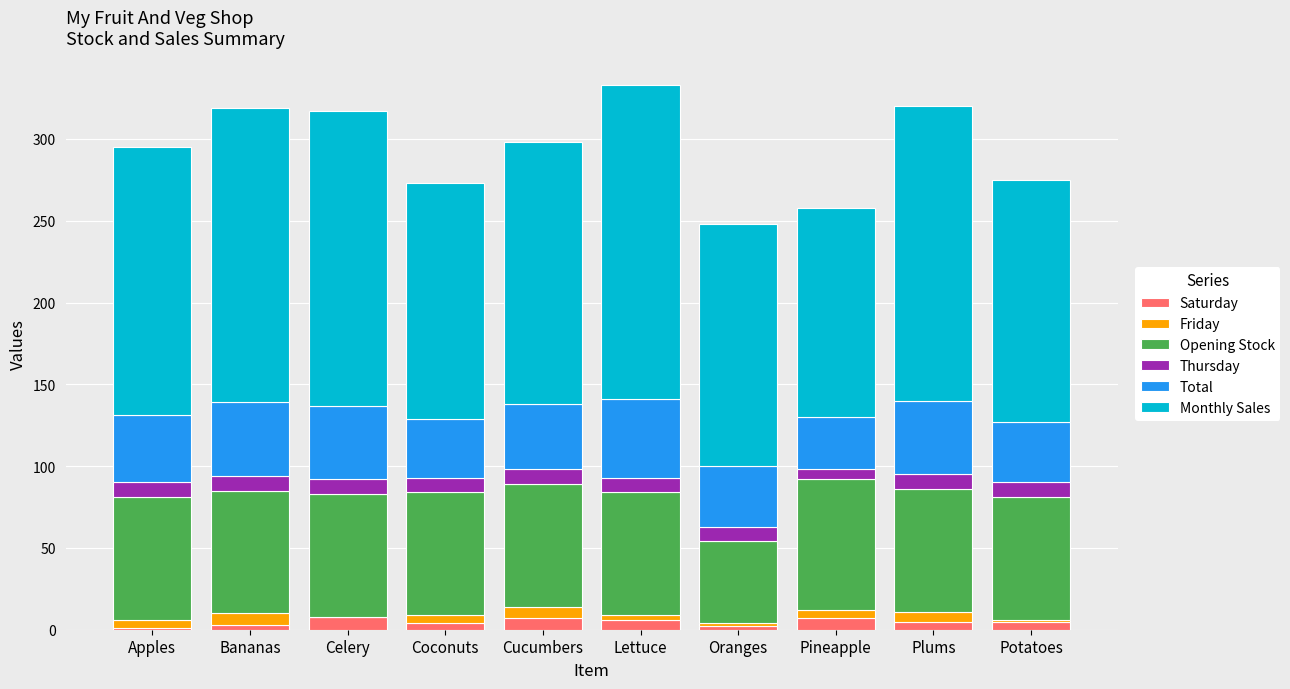

Is it true that Saturday equals 8 at Celery?

True